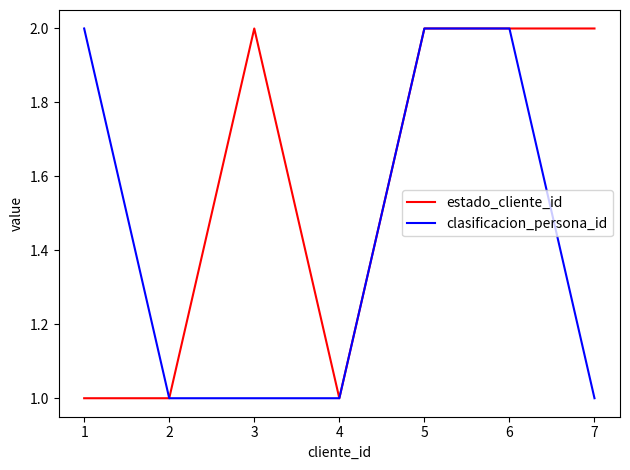

At 3, list the series in order from largest to smallest.

estado_cliente_id, clasificacion_persona_id